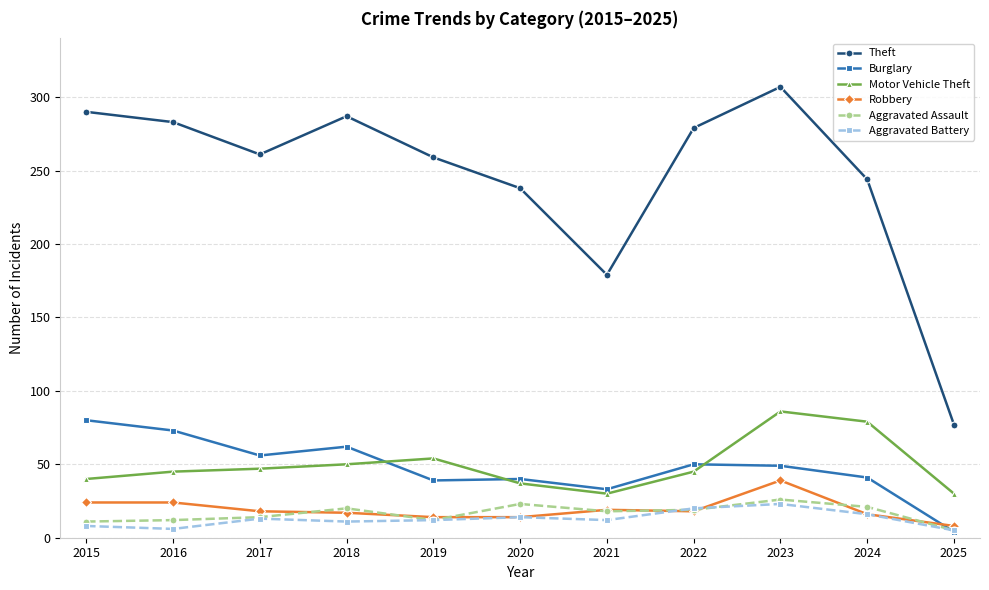

Between which two adjacent categories do Aggravated Assault and Burglary first intersect?

2024 and 2025